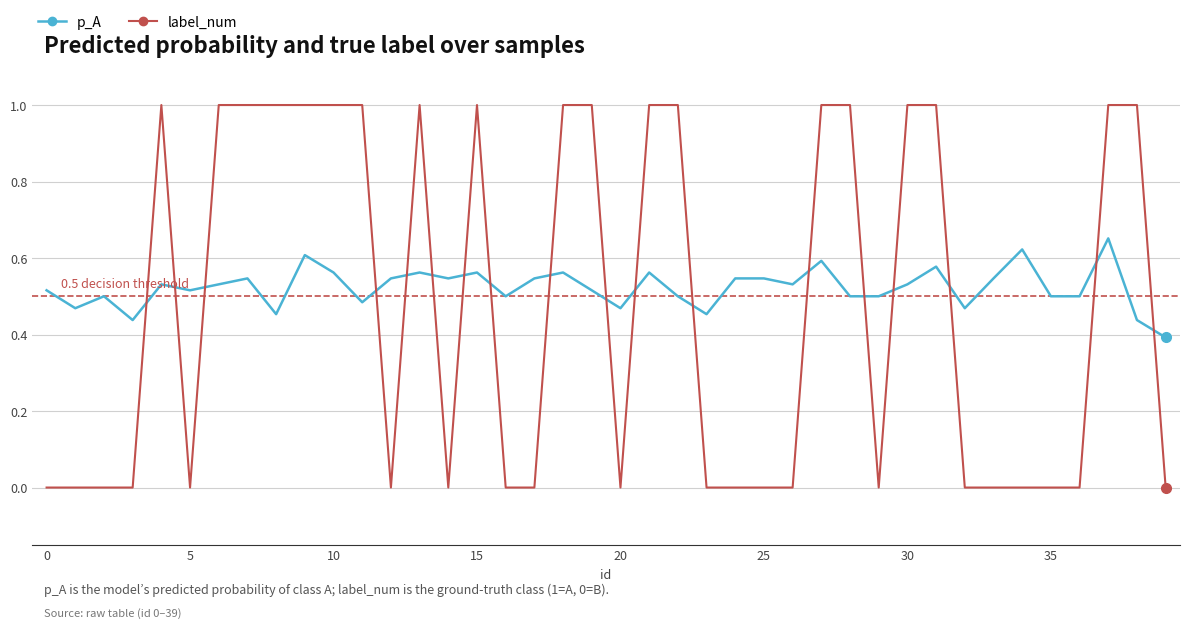

Which series has the largest range (max minus min)?

label_num